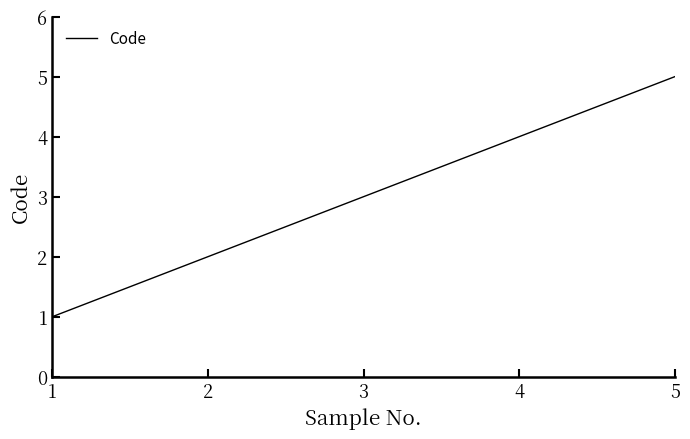

True or false: the data shows 8 at 5.

False